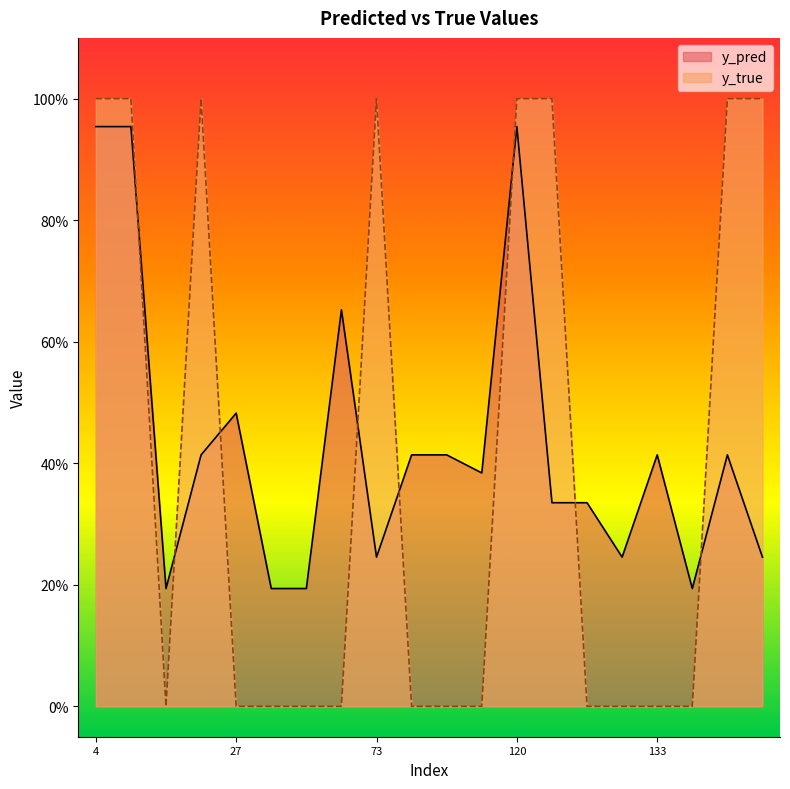

What is the difference between the maximum and minimum values in the y_pred series?

0.8